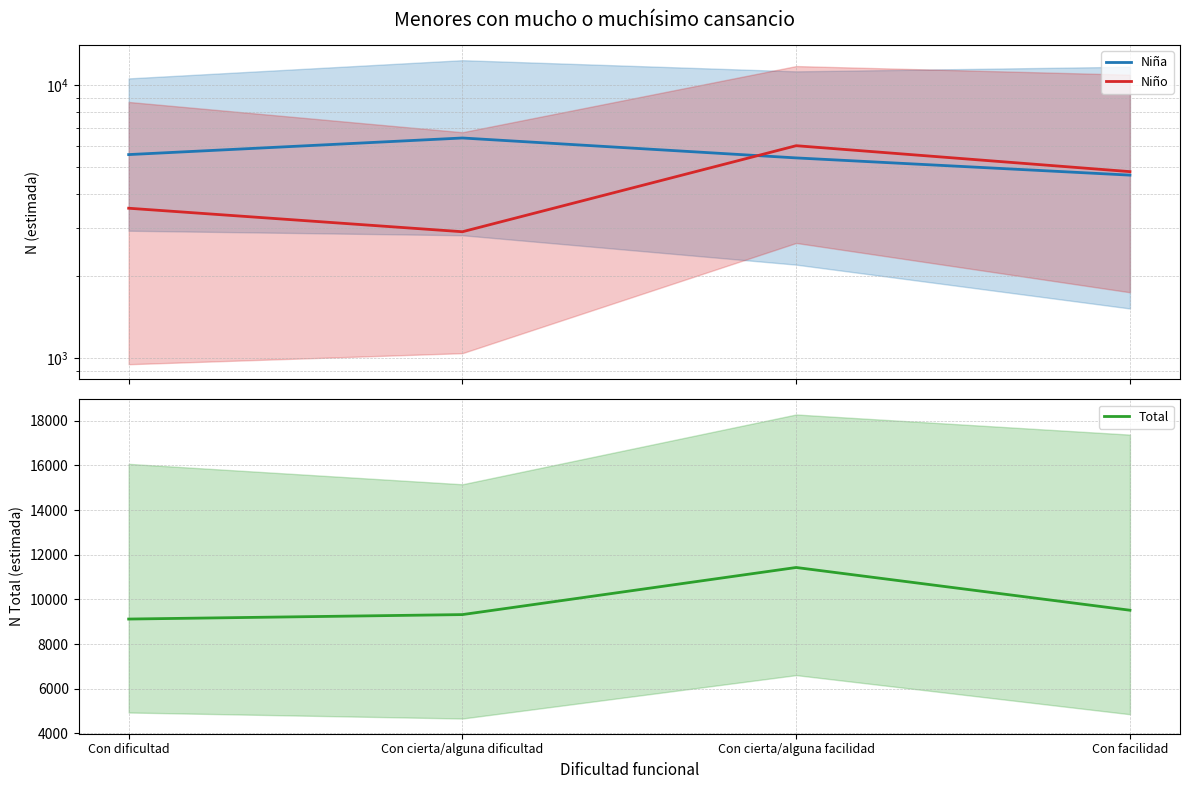

What is the highest value of the Total series?

11430